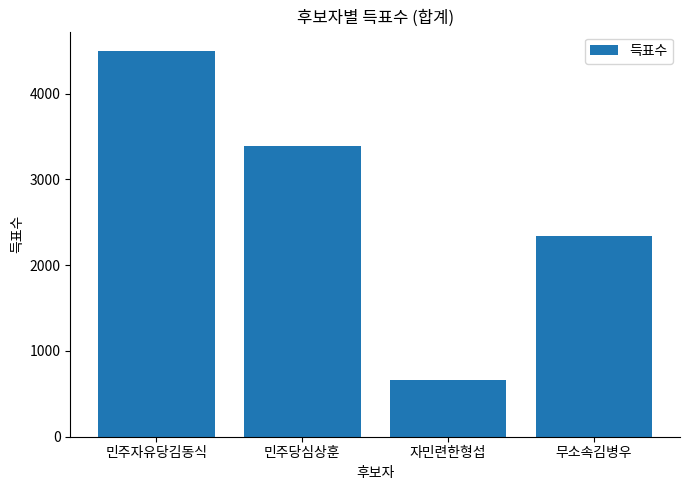

At which category does the chart reach its peak across all series?

민주자유당김동식